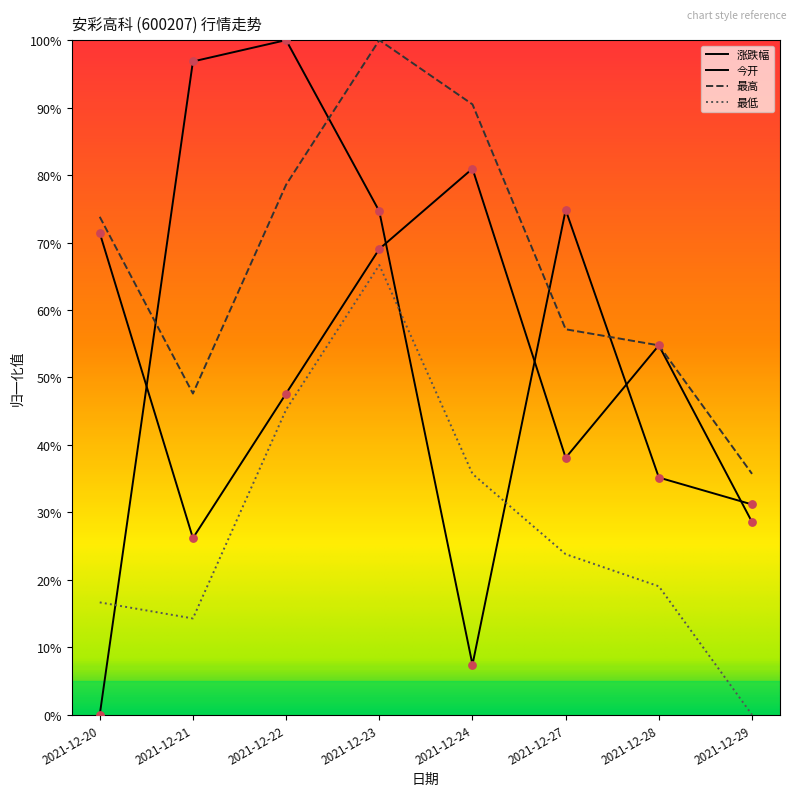

At which category is the sum across all series the highest?

2021-12-23